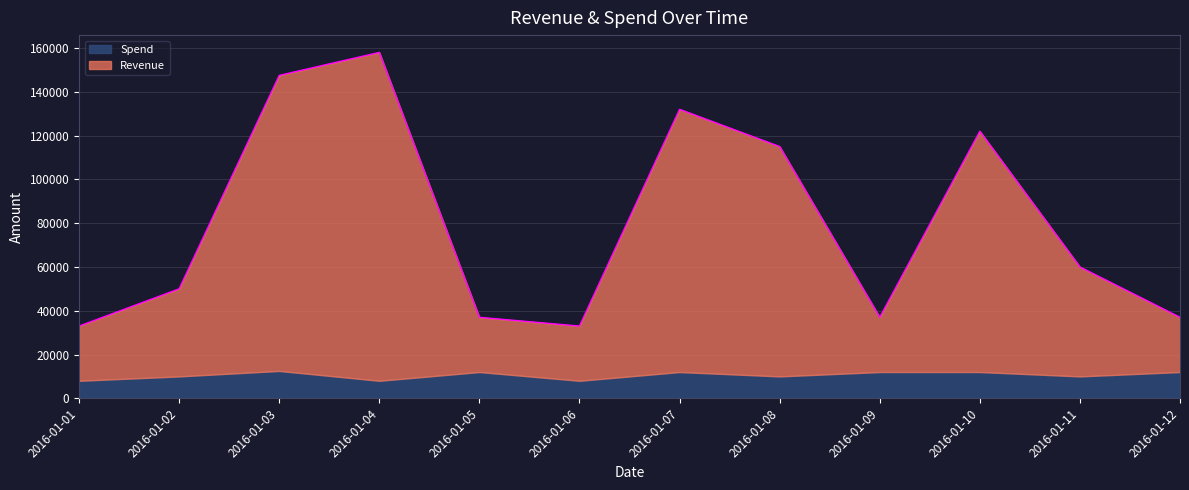

At which category is the sum across all series the highest?

2016-01-04